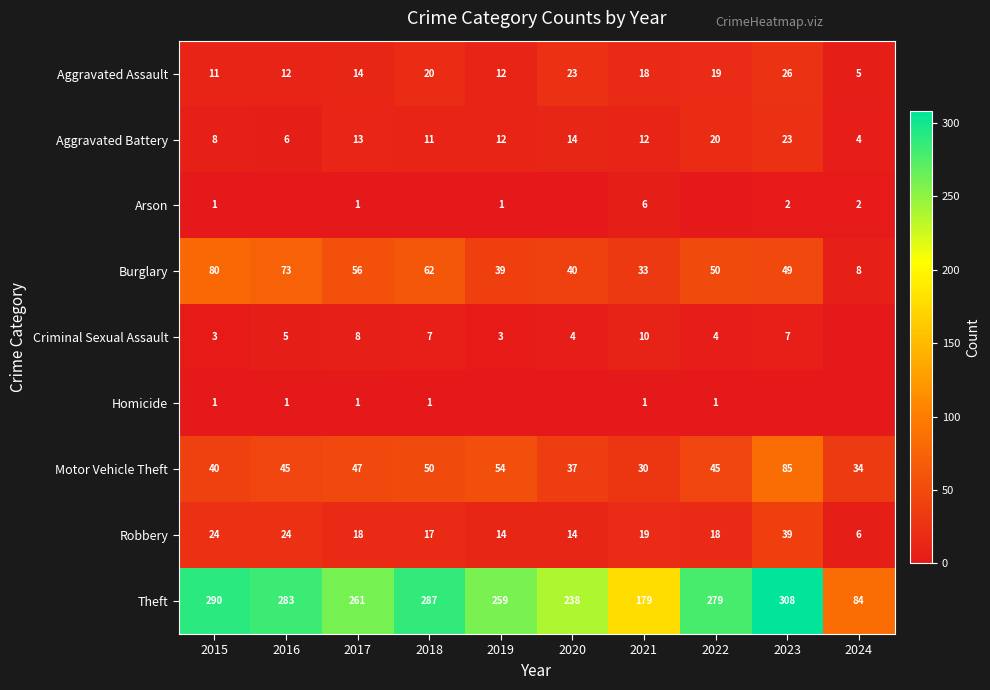

What is the difference between the Aggravated Assault values at 2023 and 2020?

3